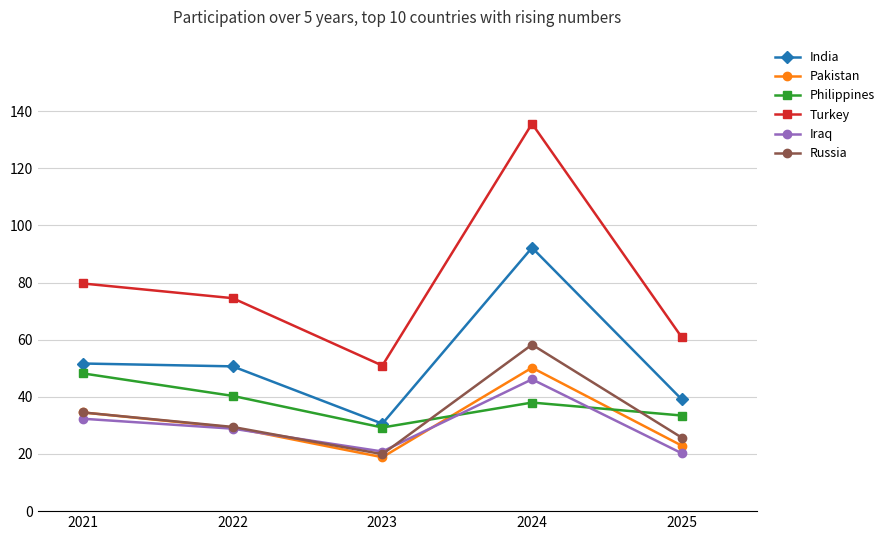

How many data points does each series have?

5